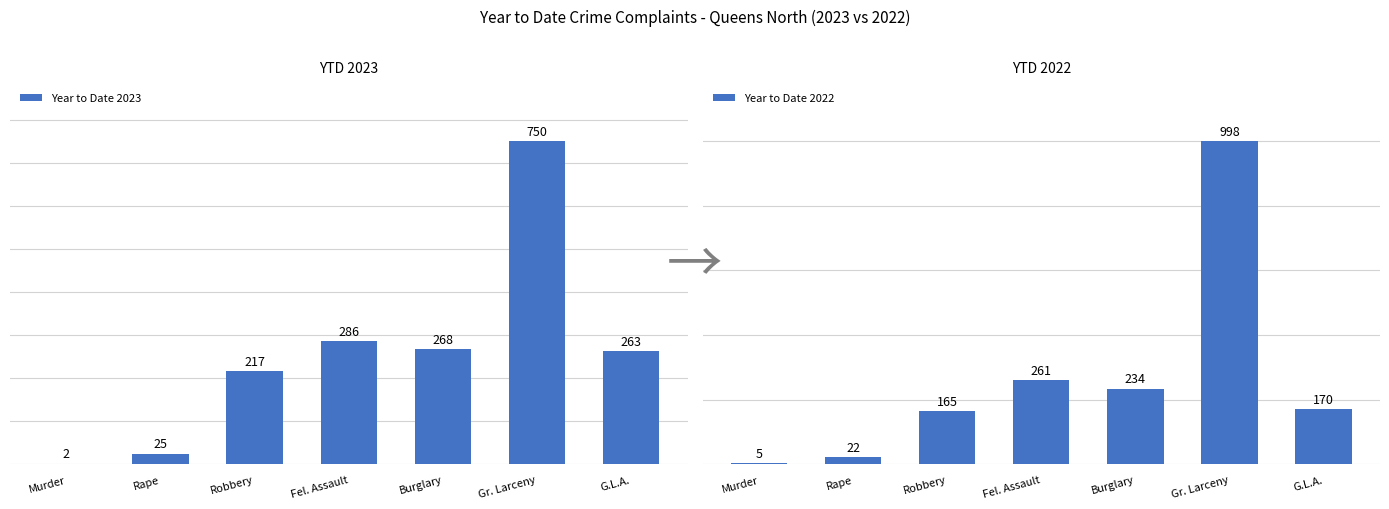

What are all the series names shown in the legend?

Year to Date 2023, Year to Date 2022